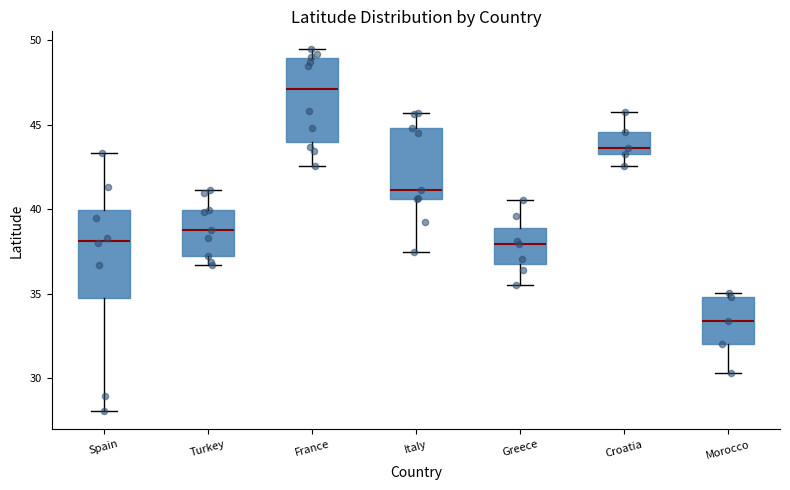

Which box's median line is the lowest?

Morocco